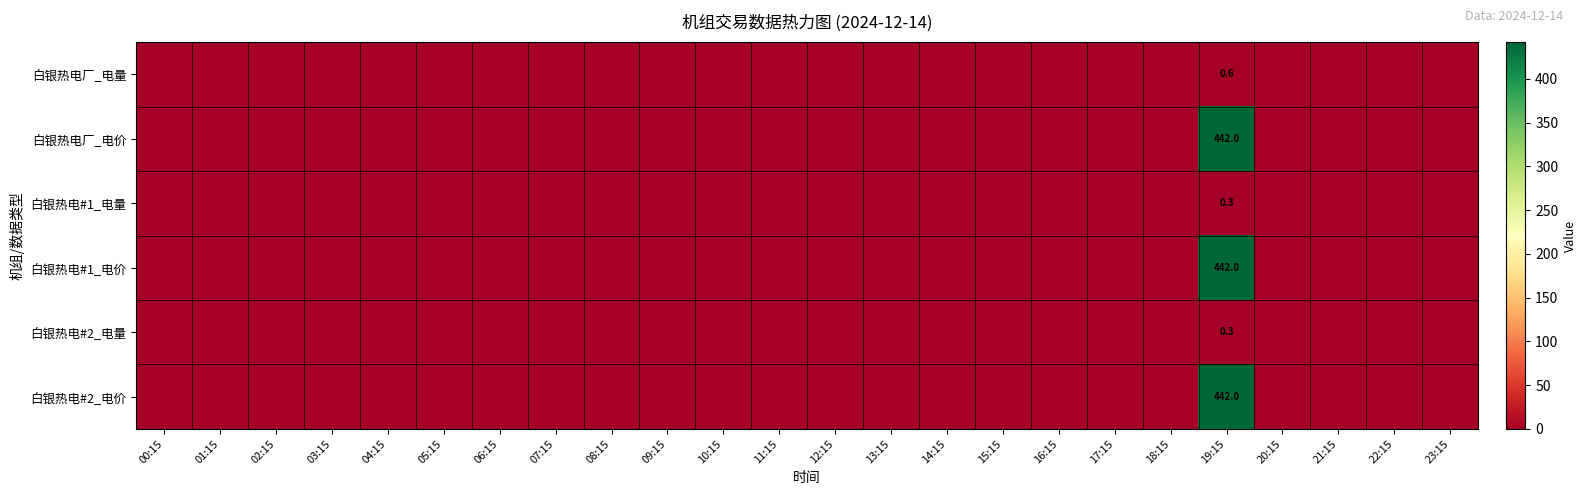

List the labels in order of 白银热电厂_电价 value, largest first.

19:15, 00:15, 01:15, 02:15, 03:15, 04:15, 05:15, 06:15, 07:15, 08:15, 09:15, 10:15, 11:15, 12:15, 13:15, 14:15, 15:15, 16:15, 17:15, 18:15, 20:15, 21:15, 22:15, 23:15